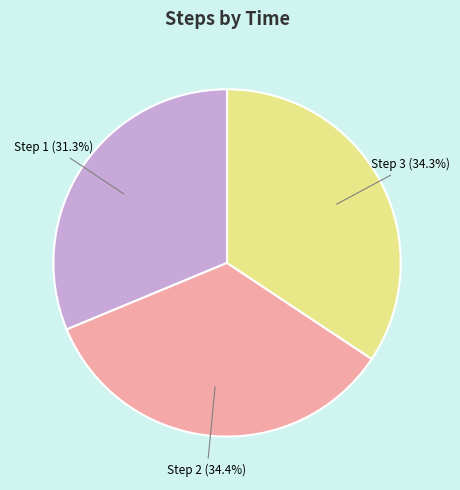

Does any single category account for the majority?

No